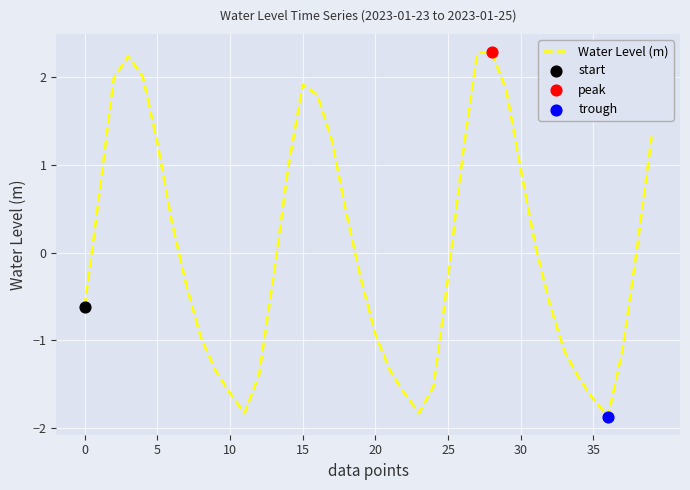

What is the difference between the maximum and minimum values?

4.2